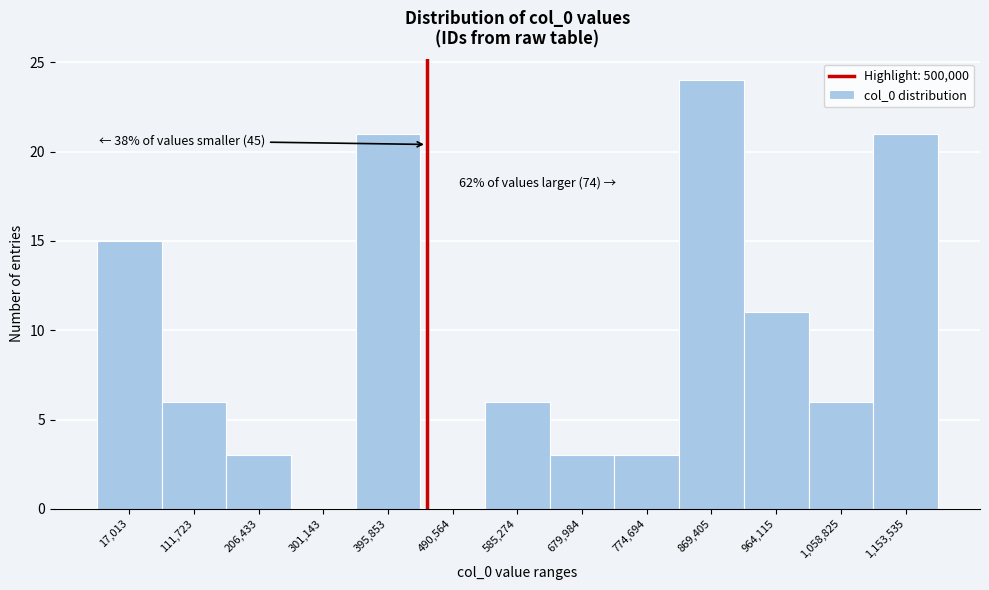

Reading left to right, list all the values displayed in this chart.

17,013=15	111,723=6	206,433=3	301,143=0	395,853=21	490,564=0	585,274=6	679,984=3	774,694=3	869,405=24	964,115=11	1,058,825=6	1,153,535=21